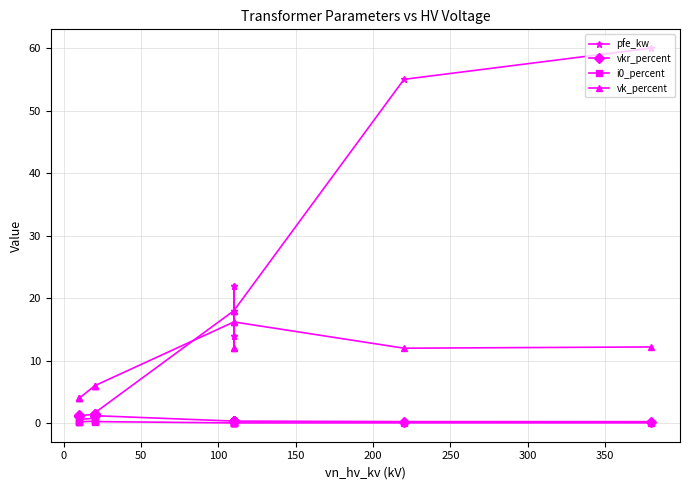

Which series ends up on top after the final intersection of vkr_percent and pfe_kw?

pfe_kw